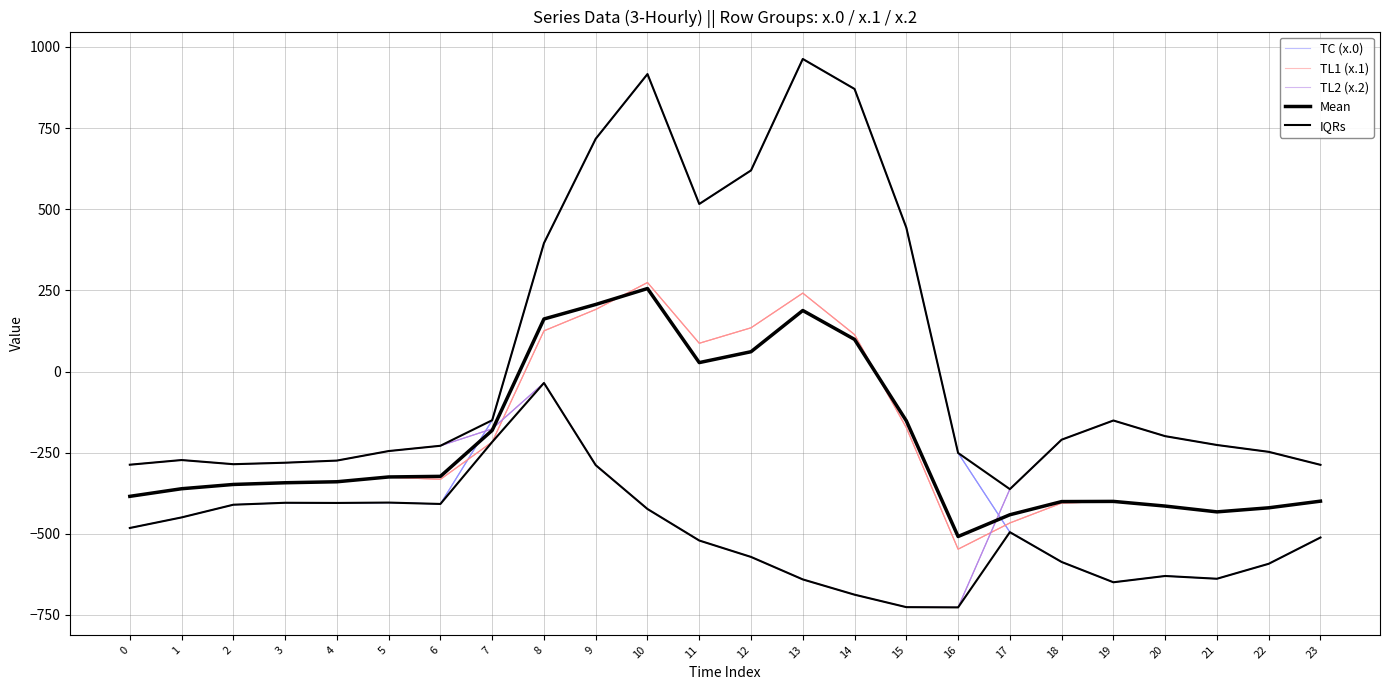

At which label is TL2 (x.2) closest to -380?

17